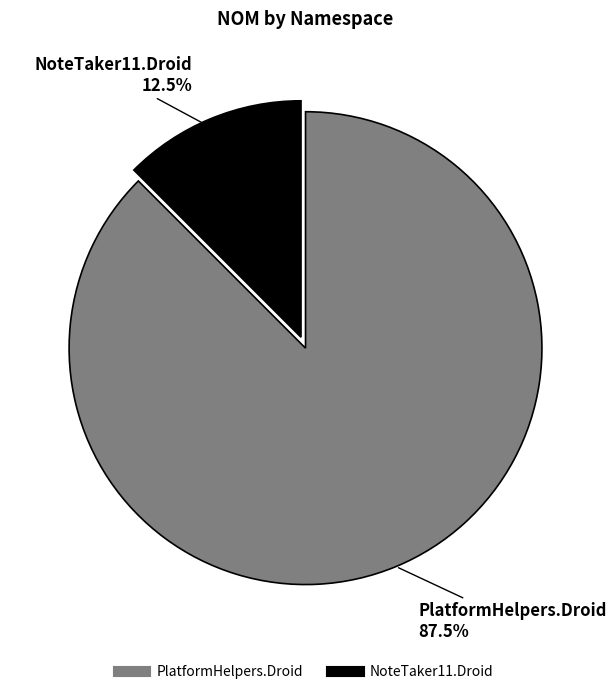

Rank the categories by value from lowest to highest.

NoteTaker11.Droid, PlatformHelpers.Droid